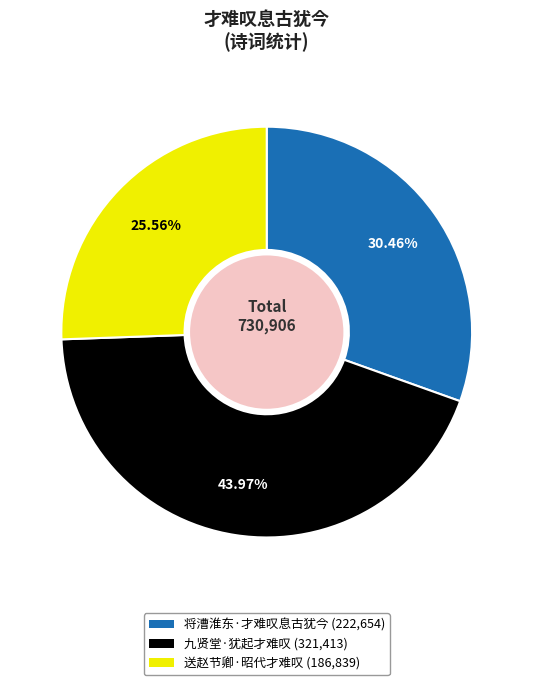

Rank the categories by value from highest to lowest.

九贤堂·犹起才难叹, 将漕淮东·才难叹息古犹今, 送赵节卿·昭代才难叹